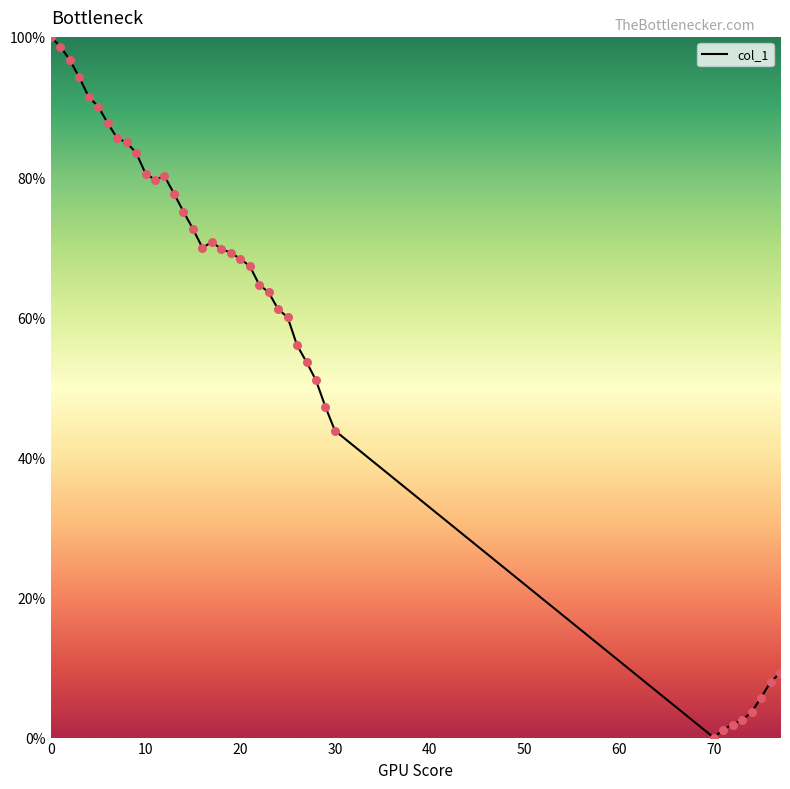

What is the greatest value displayed?

100.0